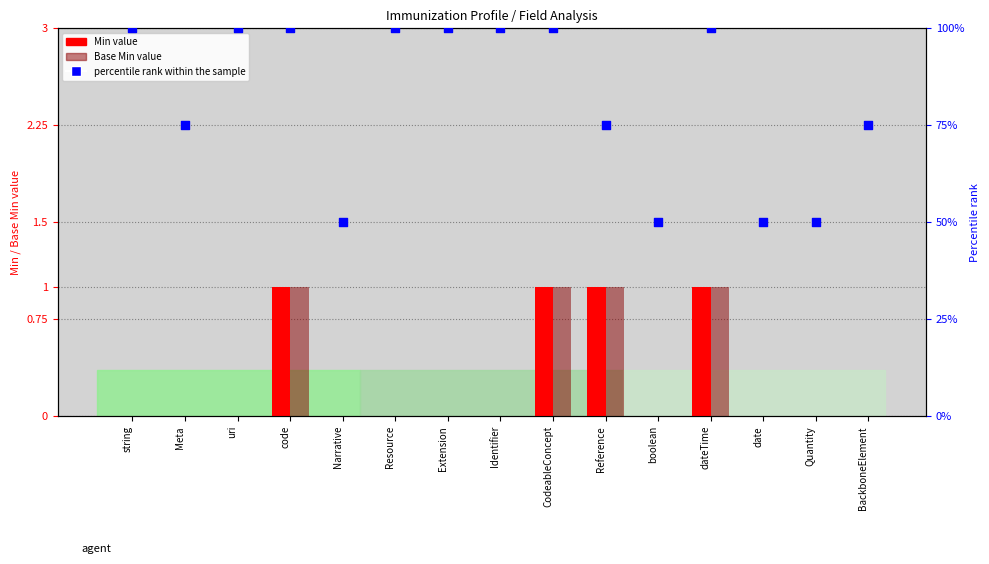

Which series has the largest total across all categories?

percentile rank within the sample